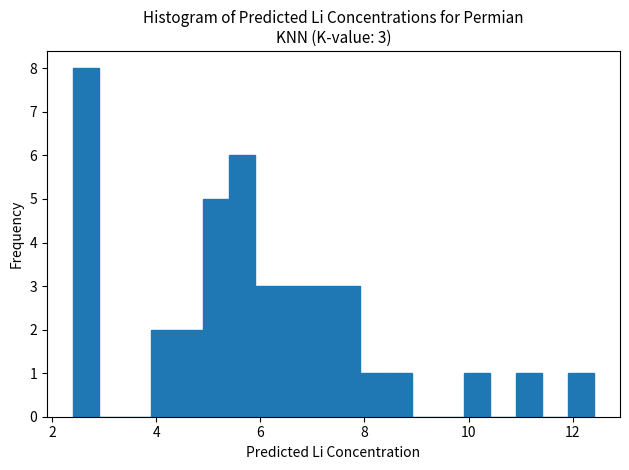

Around what value on the x-axis is the tallest bar? Give the approximate position of its centre, as read against the axis.

2.6